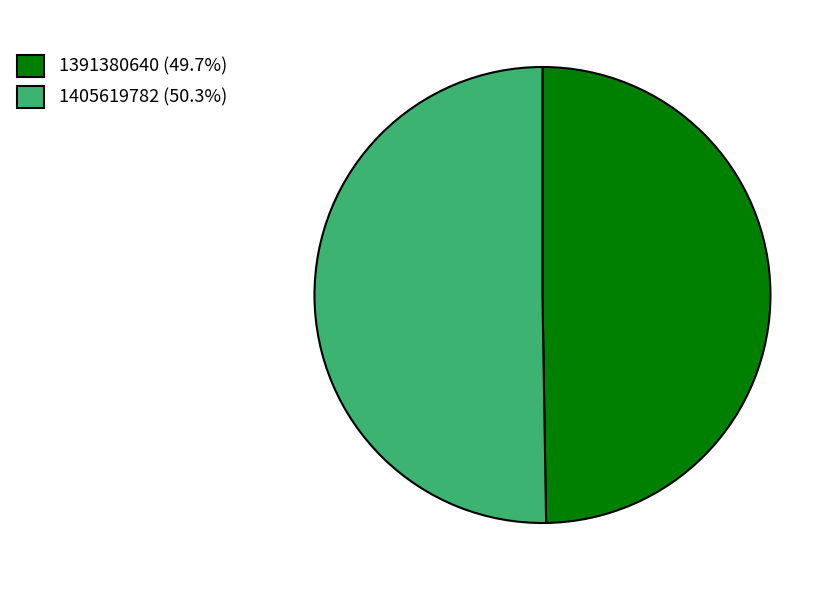

Do 1391380640 (49.7%) and 1405619782 (50.3%) together represent more than half of the pie?

Yes